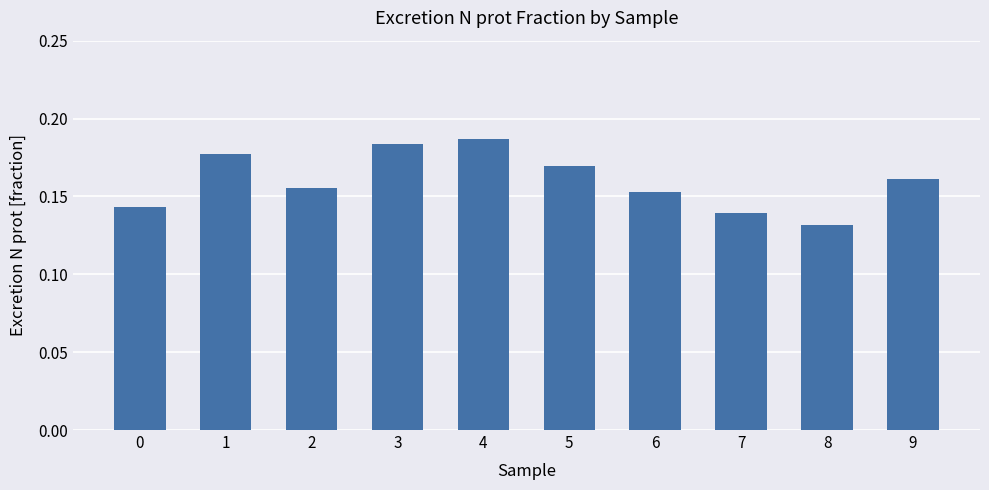

List the labels in order of value, largest first.

4, 3, 1, 5, 9, 2, 6, 0, 7, 8